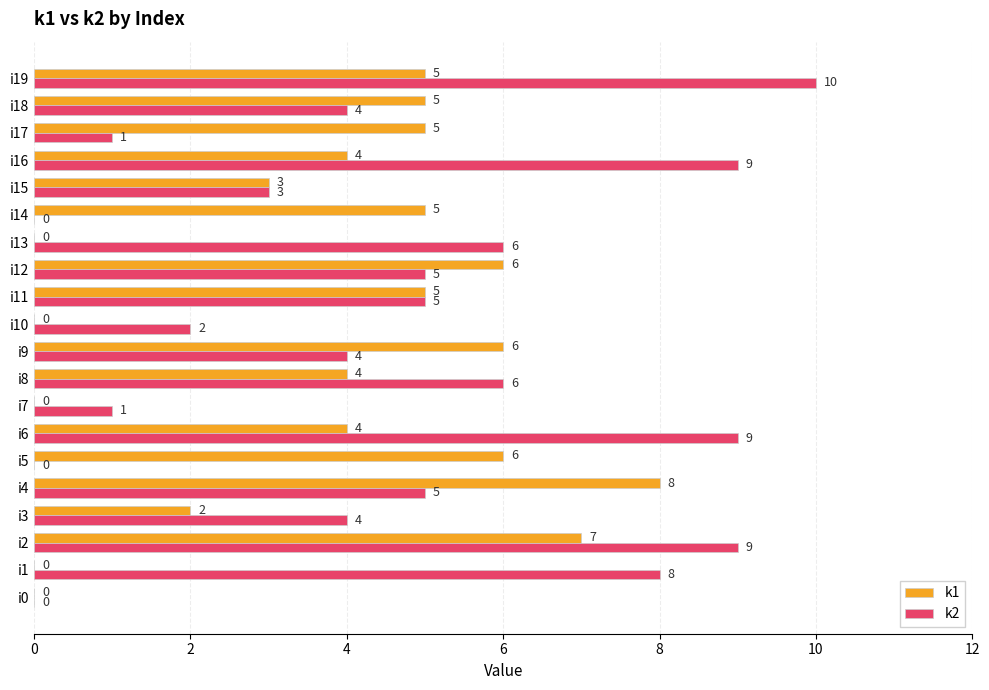

What is the sum of the k2 values at i5 and i11?

5